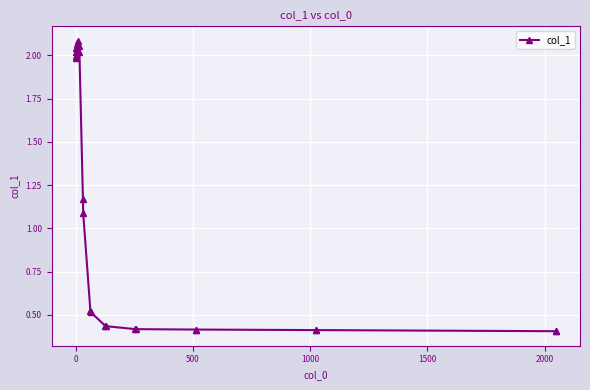

What is the value of the 11th point from the left?

1.1